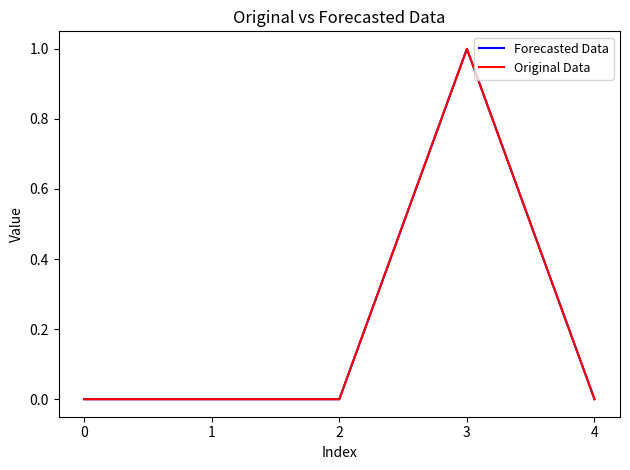

What is the highest value of the Original Data series?

1